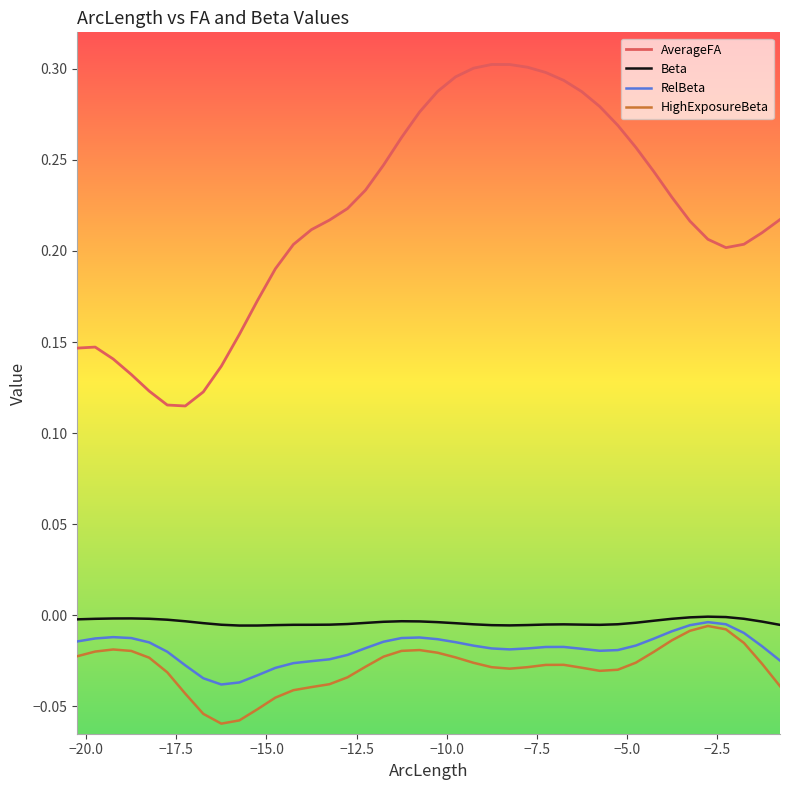

Which series has the largest total across all categories?

AverageFA